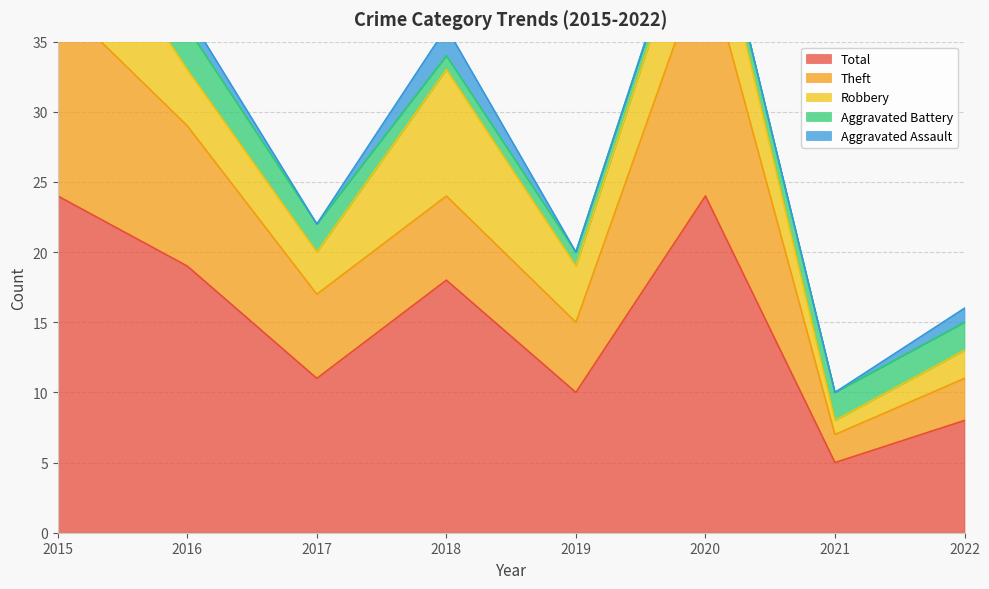

How many values in the Theft series exceed 6?

3